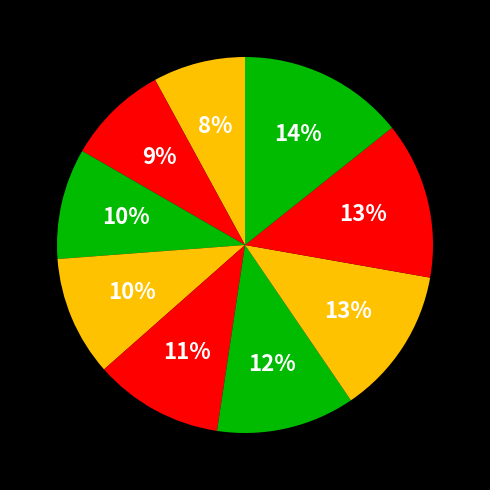

Rank the categories by value from highest to lowest.

i, h, g, f, e, d, c, b, a